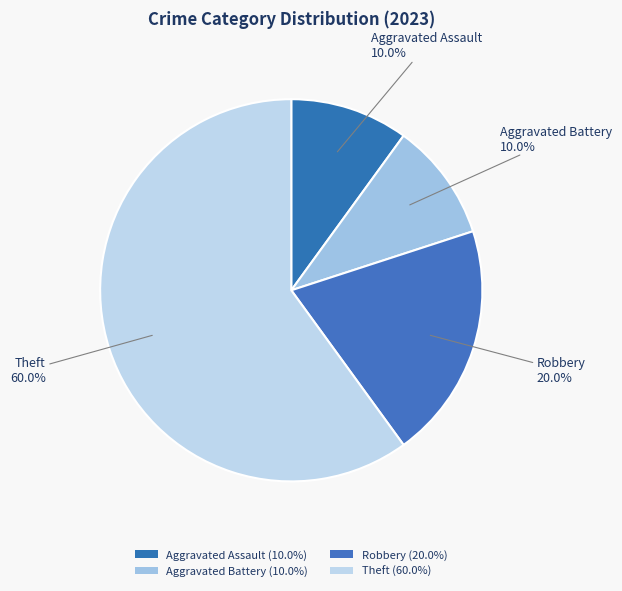

How many slices are in this pie chart?

4